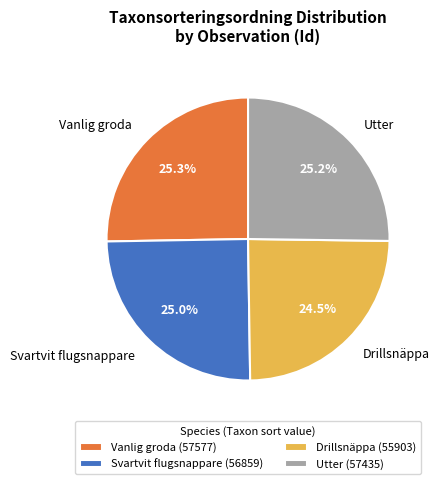

How much of the chart is everything except Drillsnäppa?

75.5%